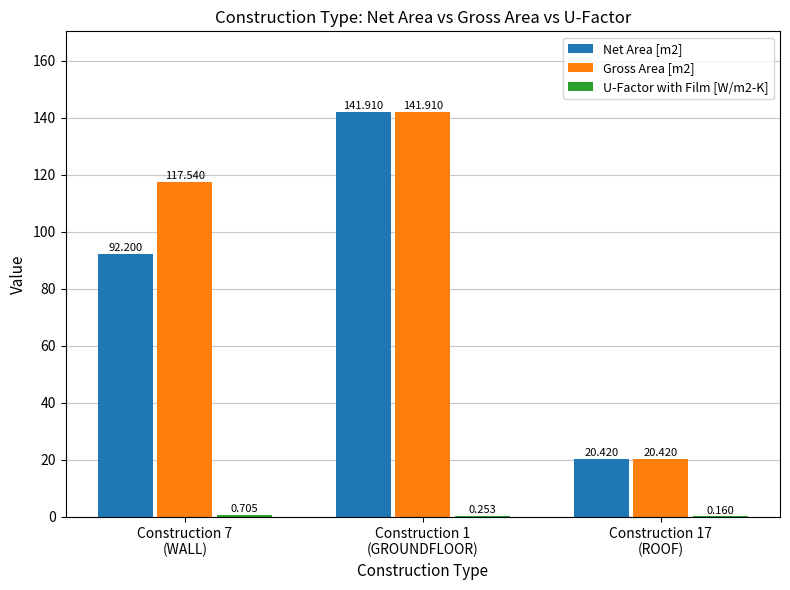

What is the total value across all series at Construction 1
(GROUNDFLOOR)?

284.1